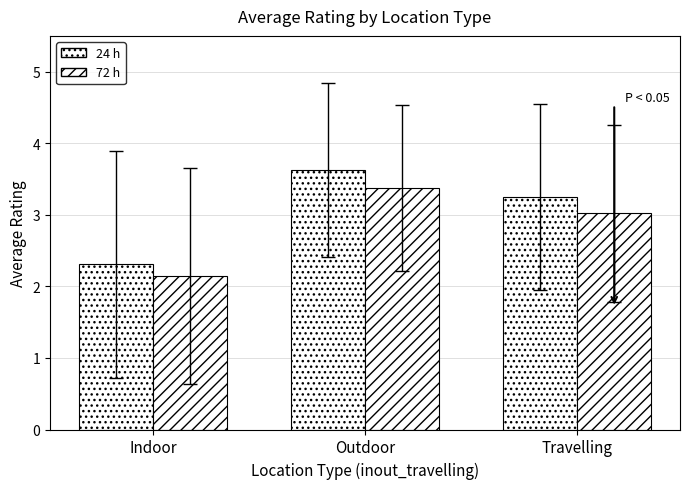

How many data points in 72 h are less than 3?

1